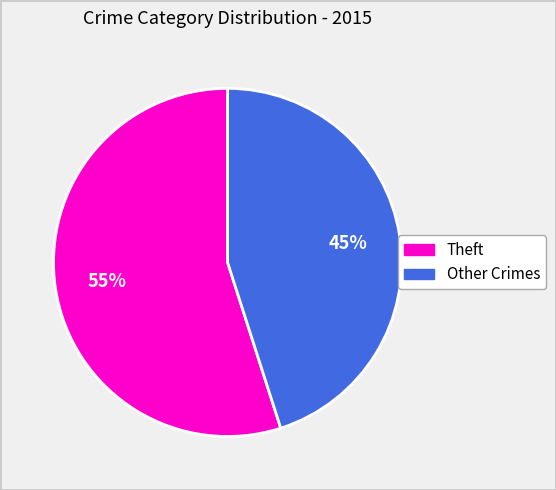

Count the number of slices in the pie.

2